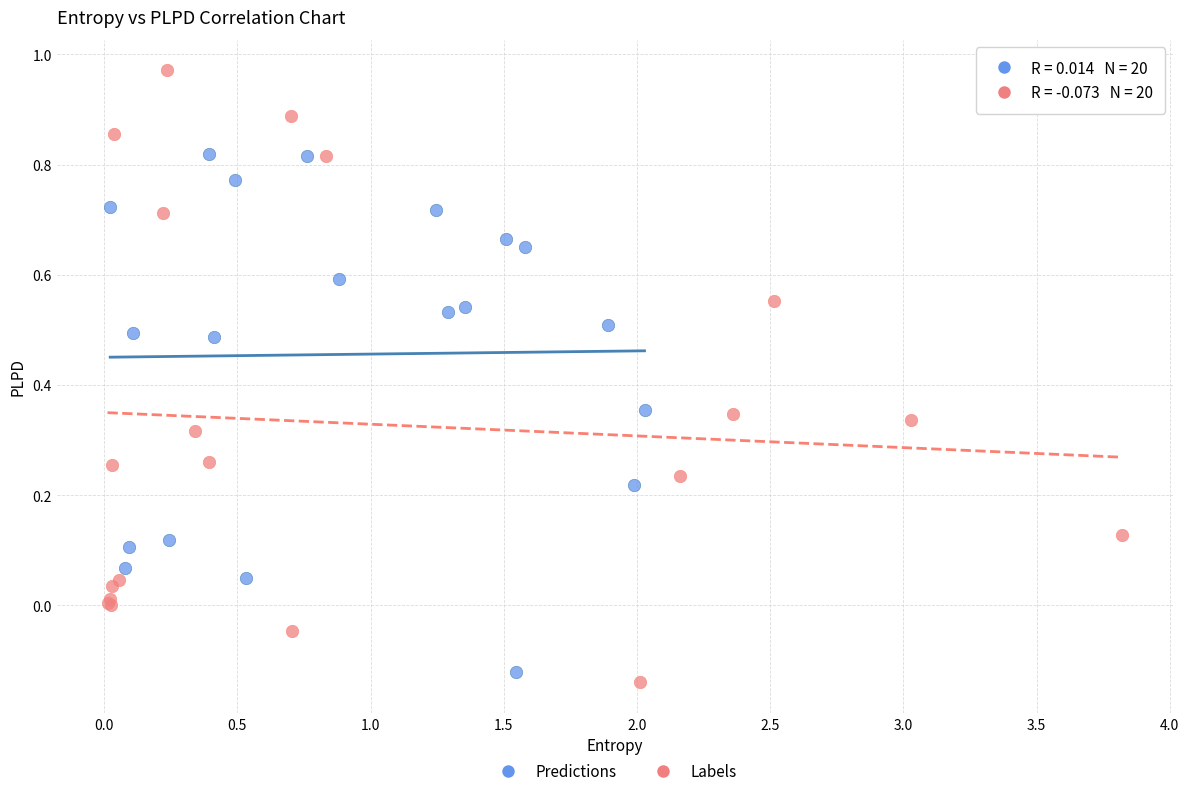

What are all the series names shown in the legend?

Predictions, Labels